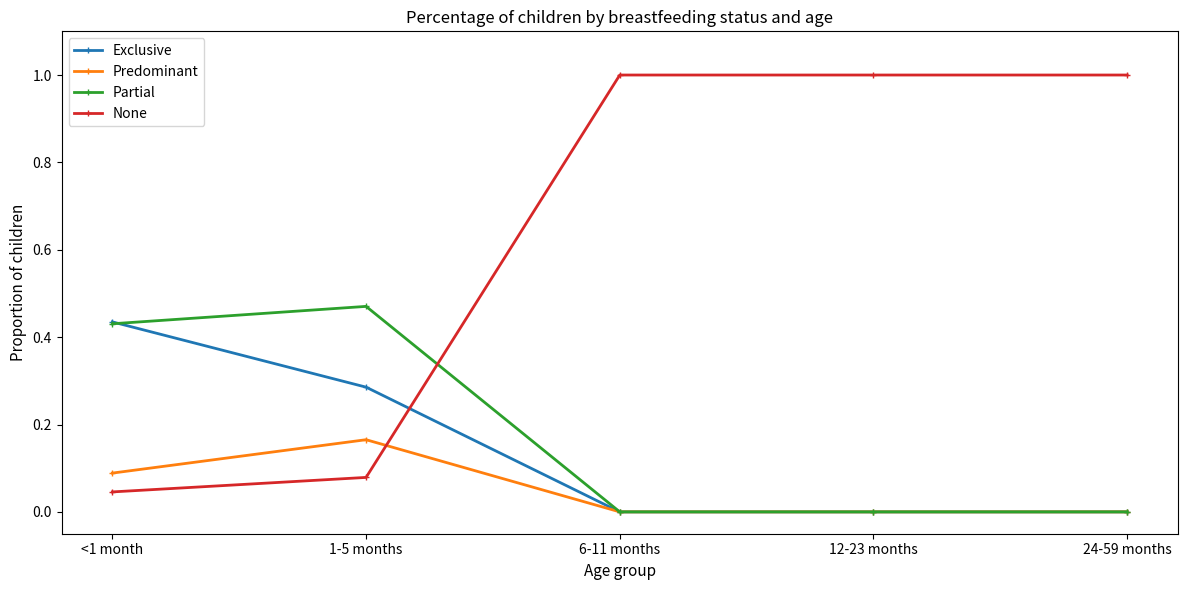

Which series has the largest total across all categories?

None